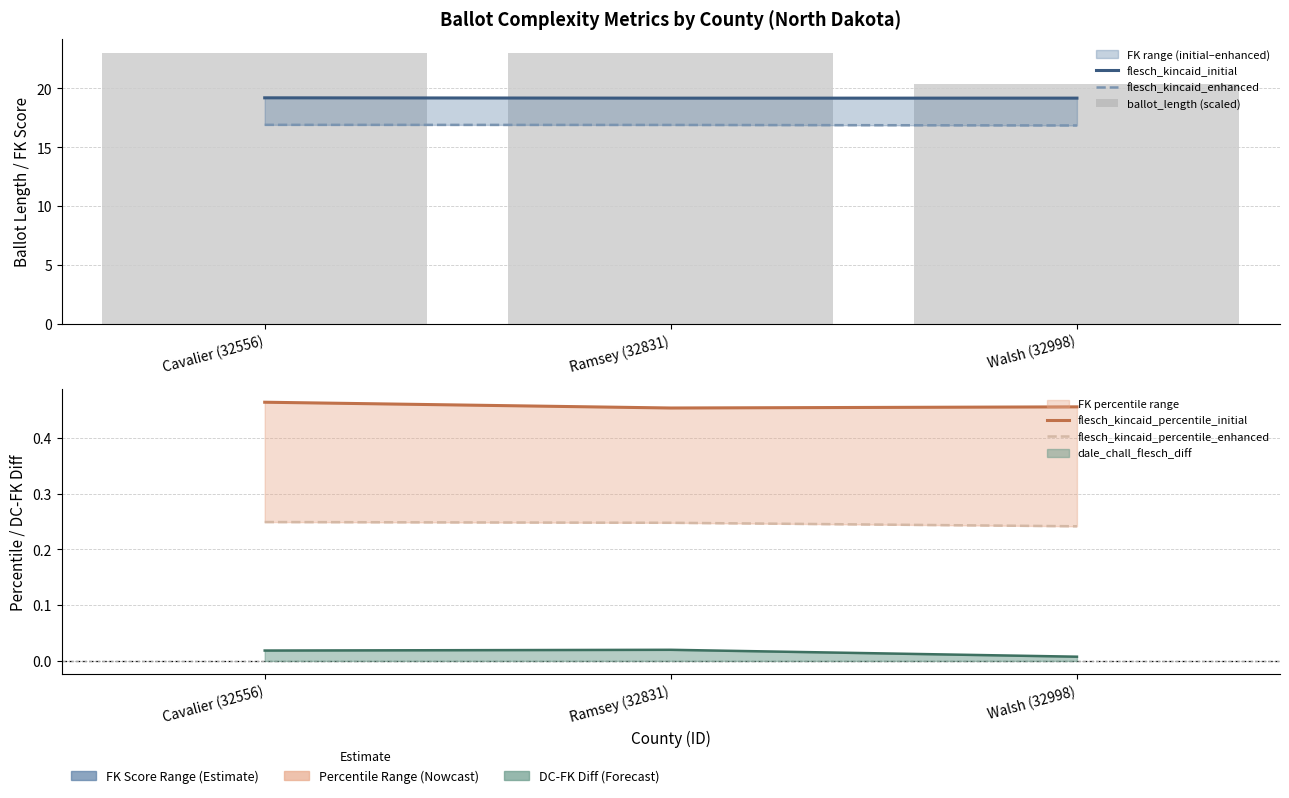

At which category does the chart reach its minimum across all series?

Walsh (32998)